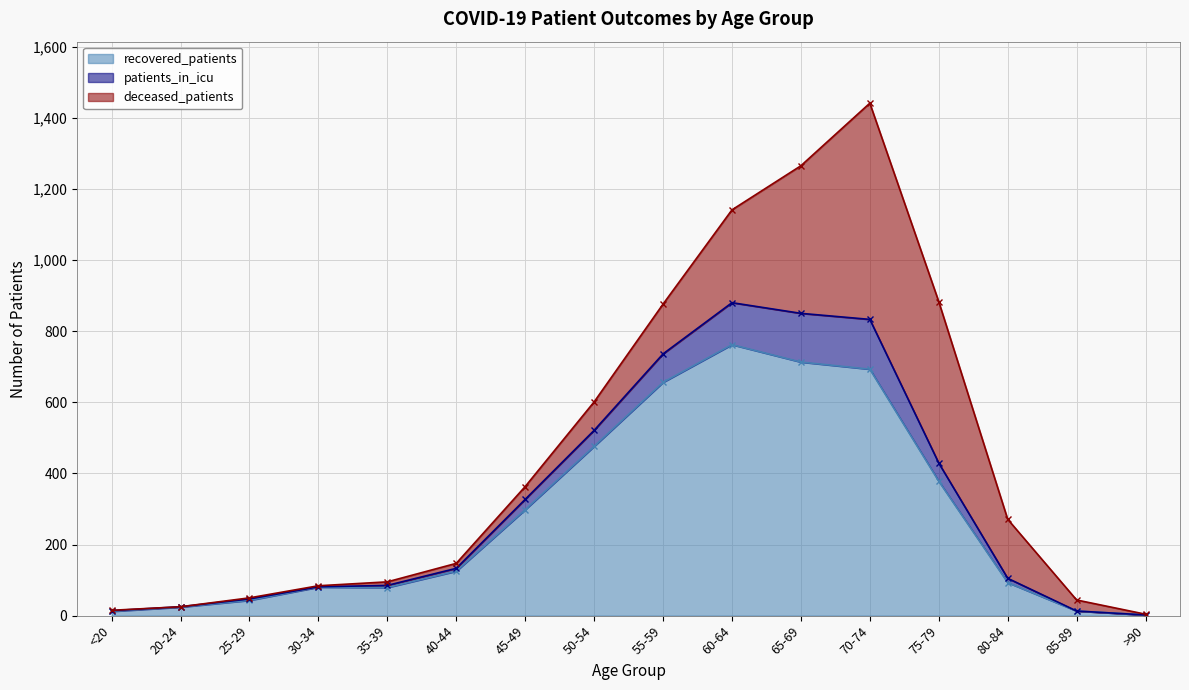

Which label corresponds to the largest value in the chart?

60-64